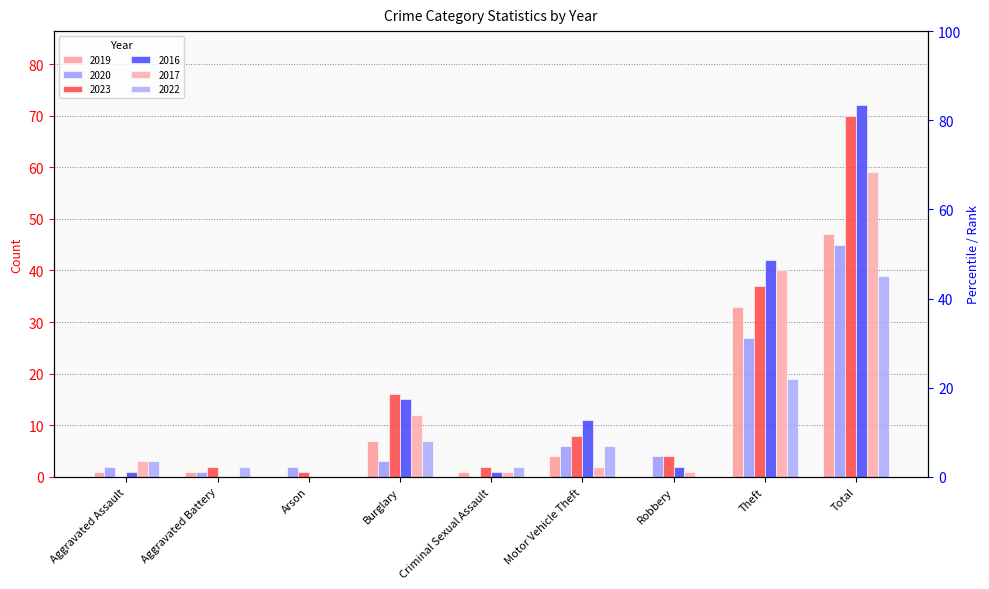

How many groups of bars are there?

9